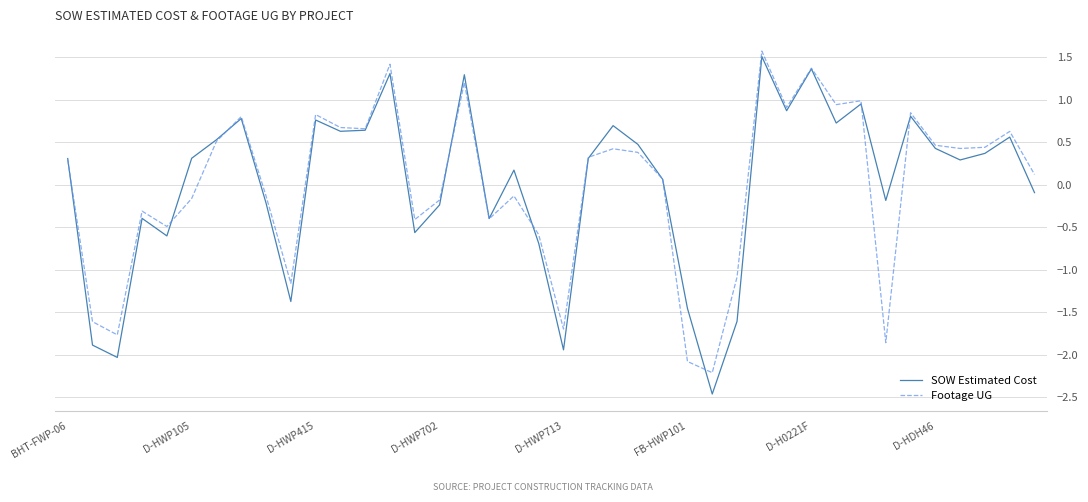

Which series has the widest spread of values?

SOW Estimated Cost